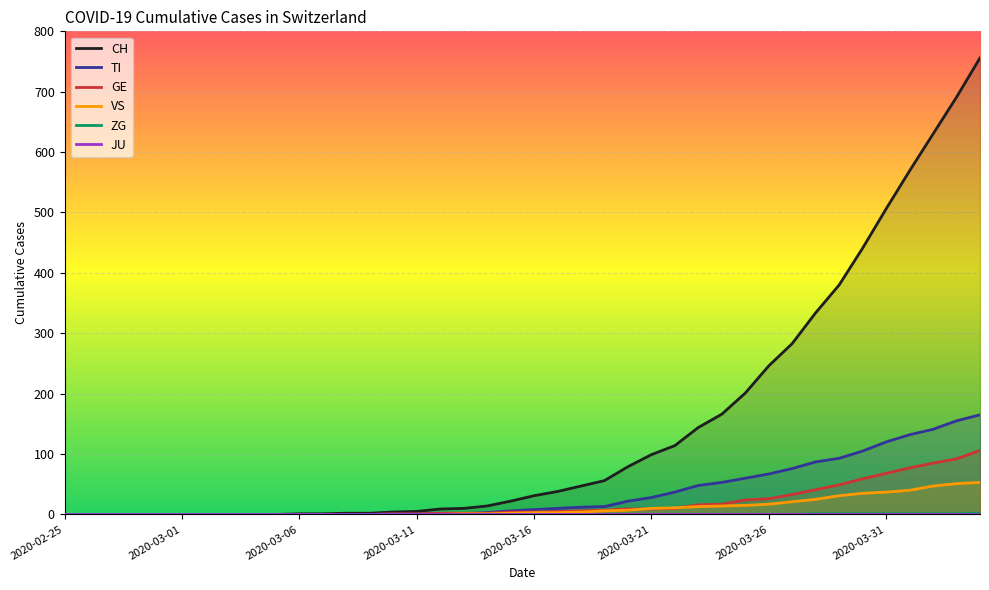

The value of ZG at 2020-03-15 is -1. True or false?

False